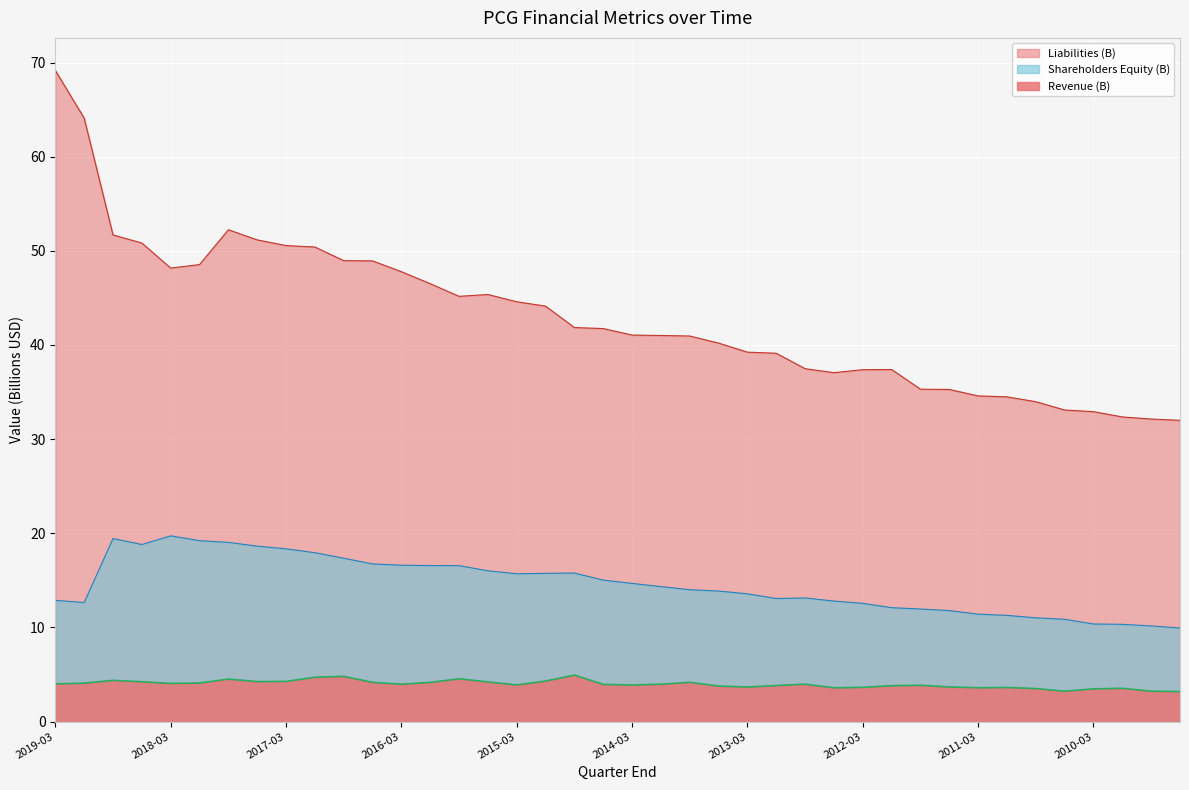

What is the greatest value displayed?

69.2